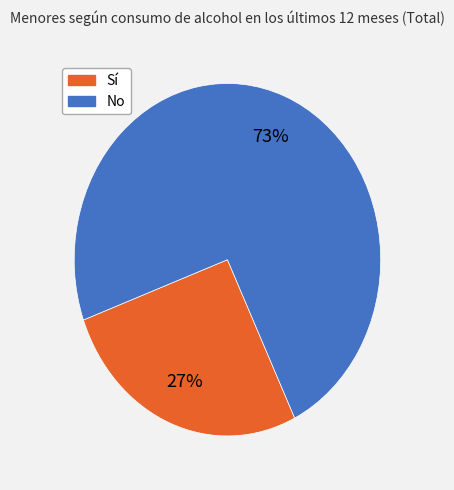

Which slice is the smallest?

Sí